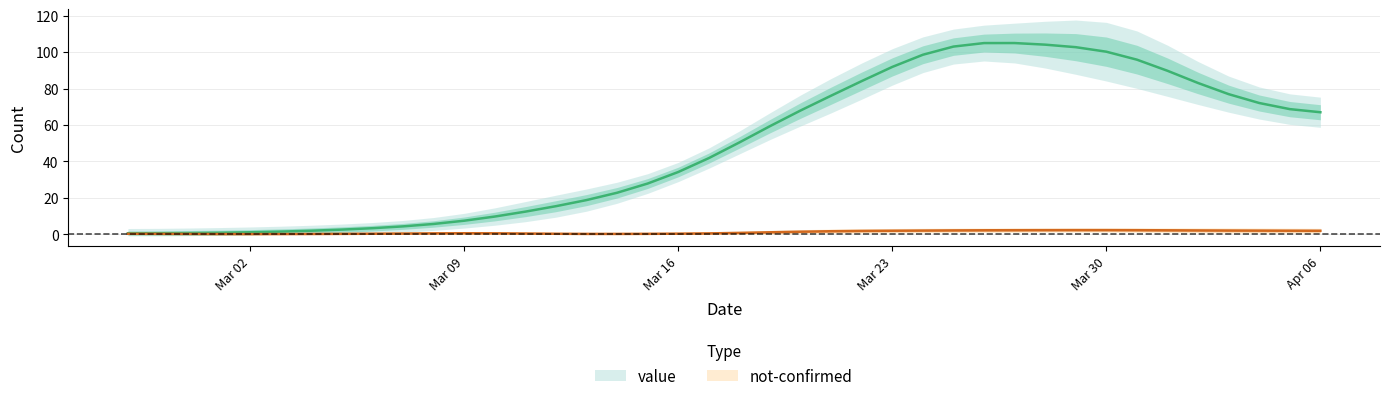

How many categories are shown in the chart?

40